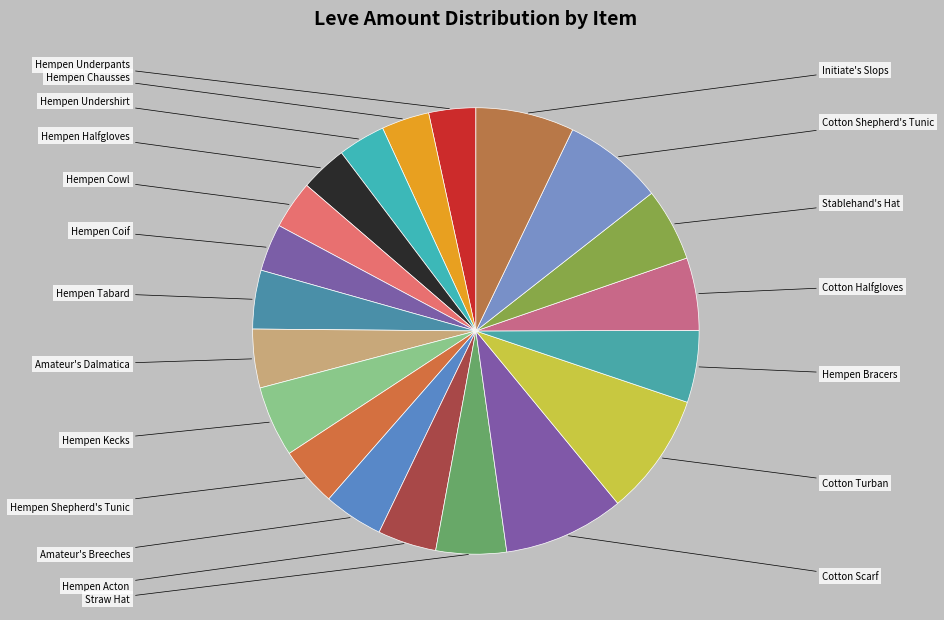

To the nearest percent, what is the difference between the largest and smallest slice percentages?

5%